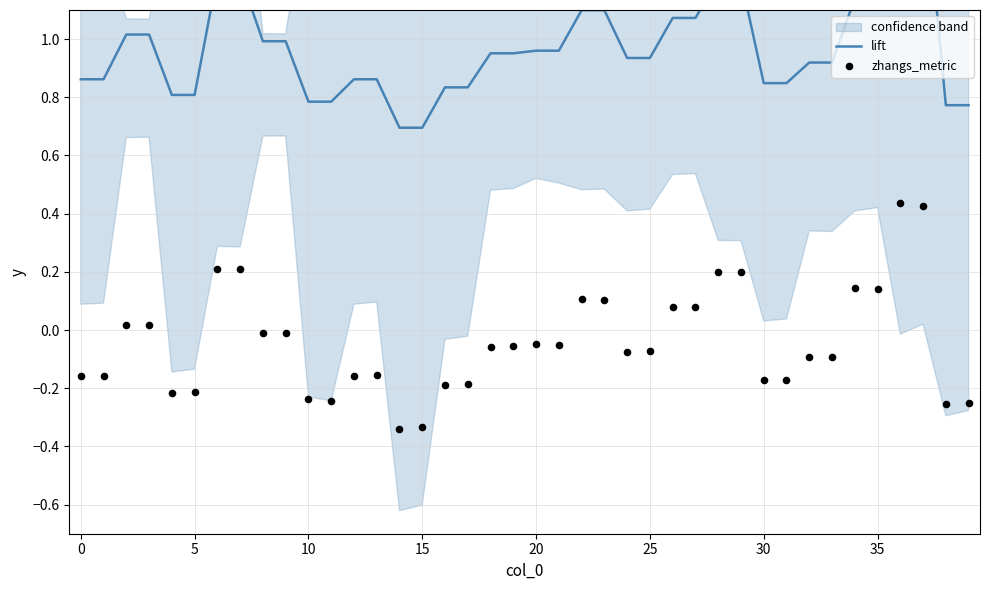

Which series has the largest total across all categories?

lift